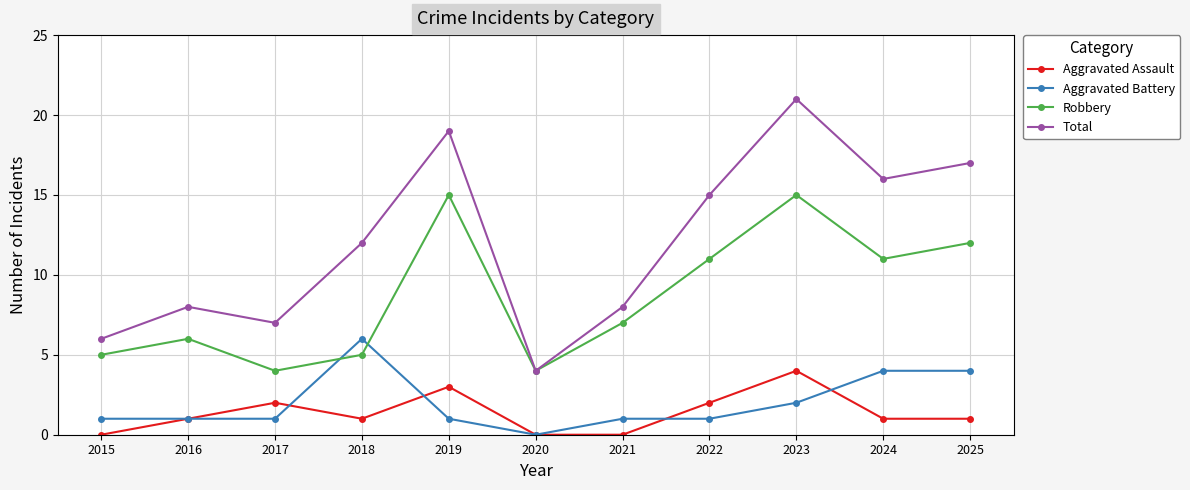

What is the total value across all series at 2019?

38